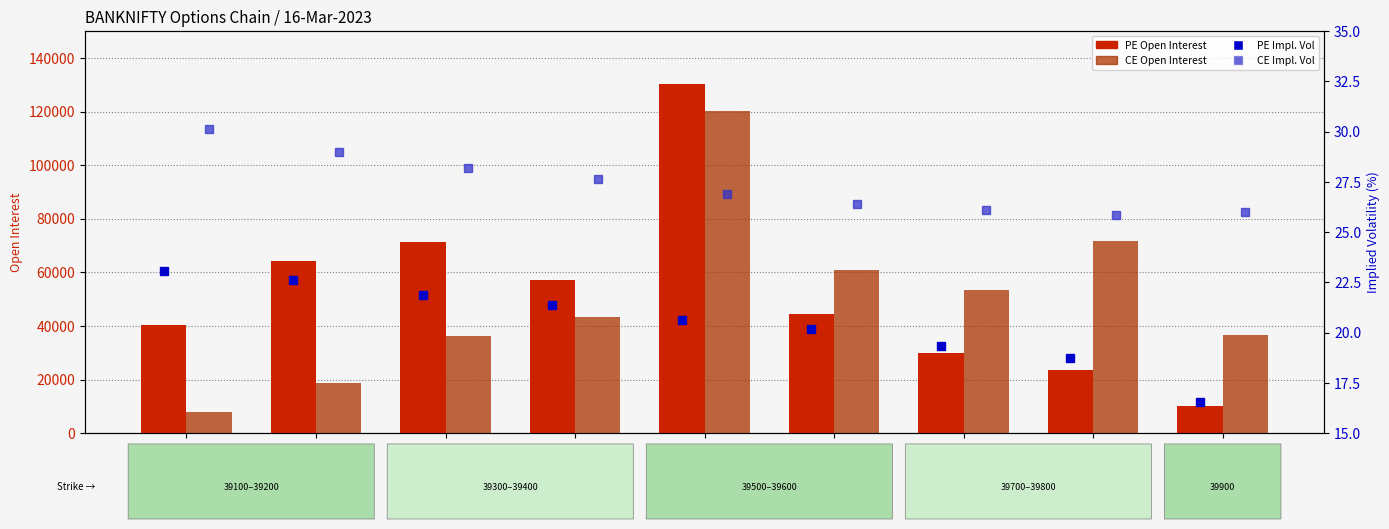

List the series in order of their peak value, highest first.

PE.openInterest, CE.openInterest, CE.impliedVolatility, PE.impliedVolatility